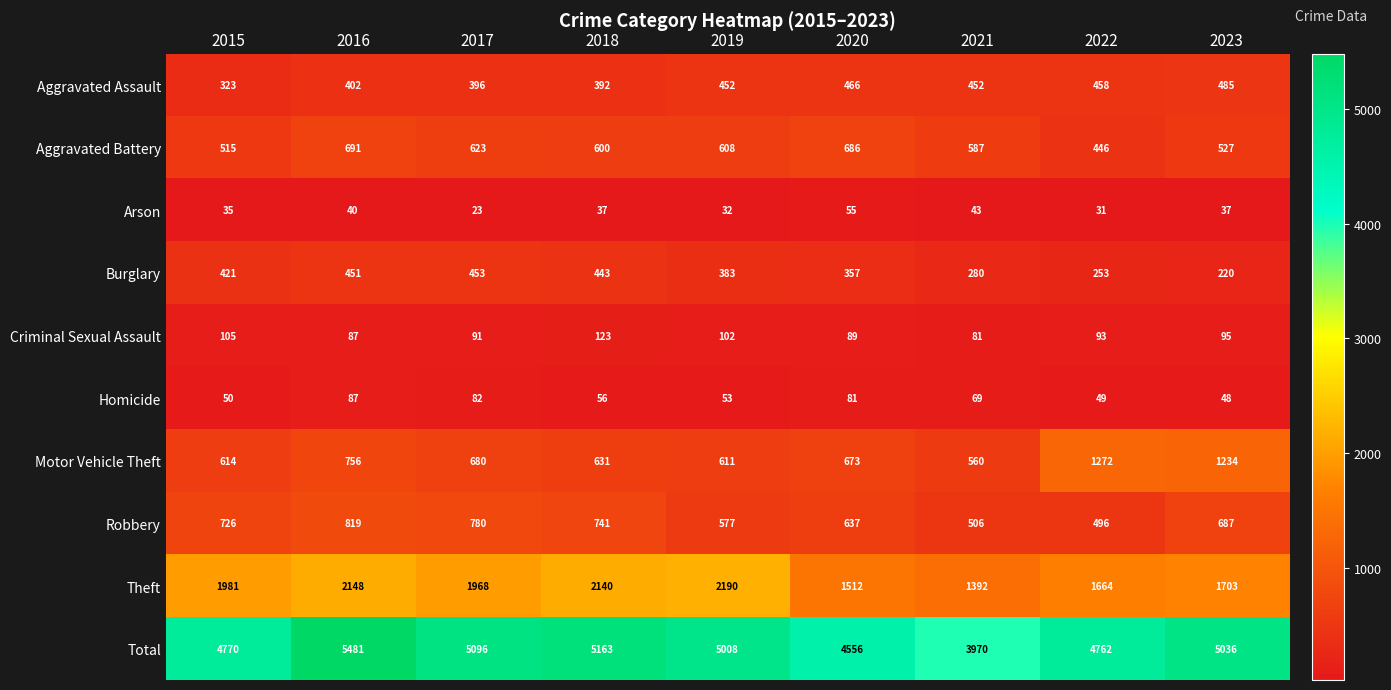

Is it true that Homicide equals 48 at 2023?

True